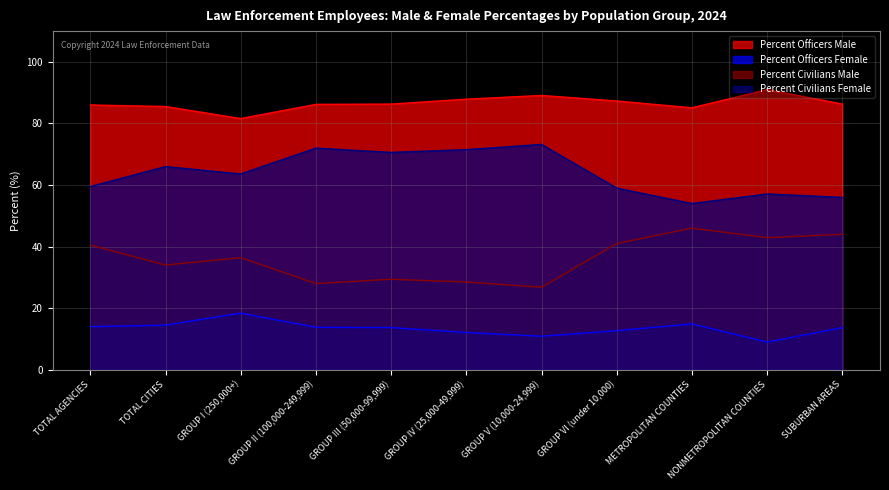

What is the sum of the Percent Officers Female values at NONMETROPOLITAN COUNTIES and GROUP III (50,000-99,999)?

22.7